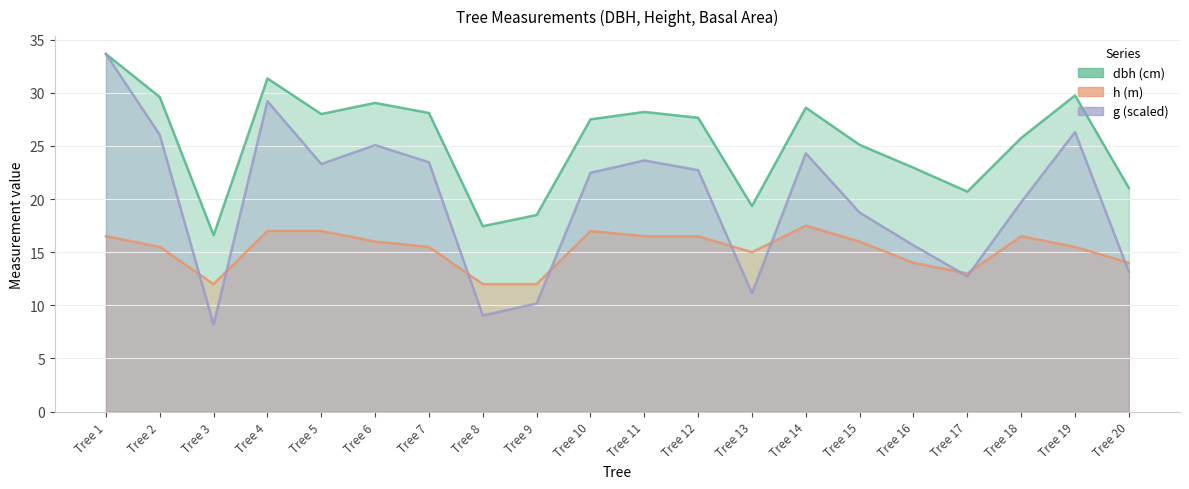

What is the sum of all dbh values?

508.9